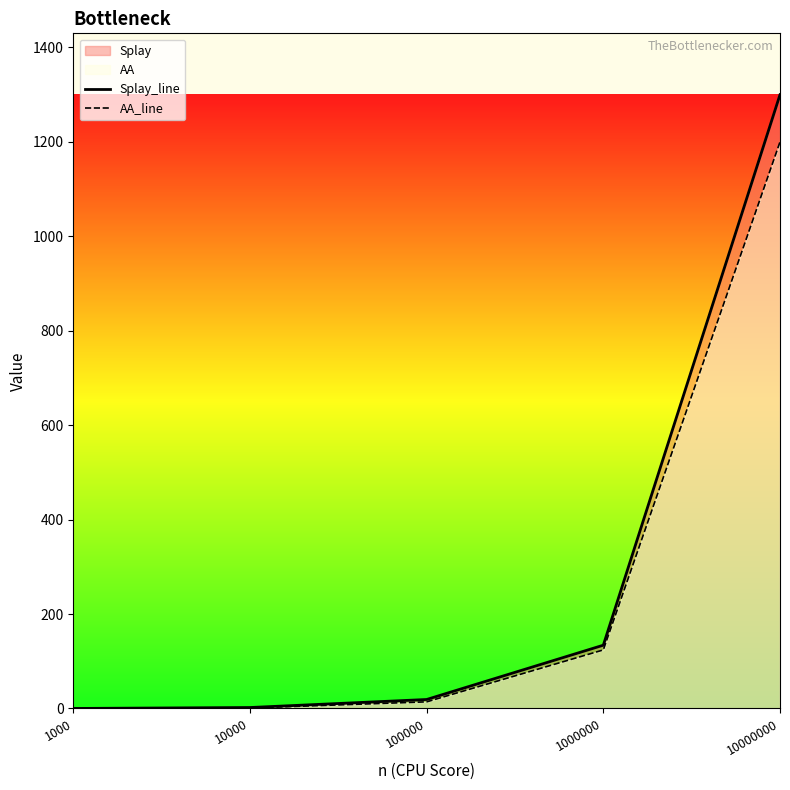

List the series in order of their peak value, highest first.

Splay_line, AA_line